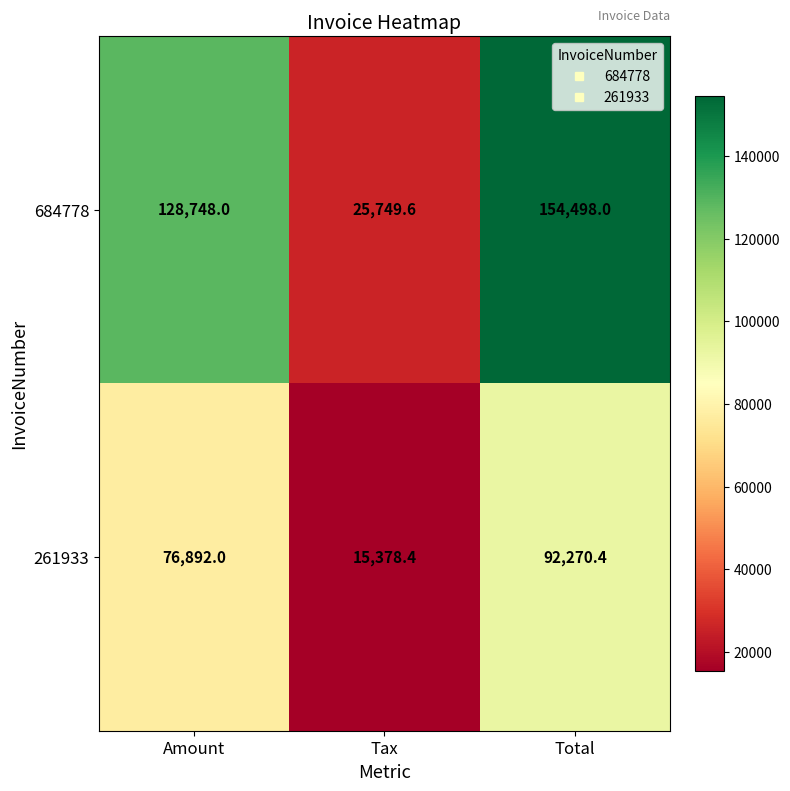

The value of 684778 at Total is 154498.0. True or false?

True